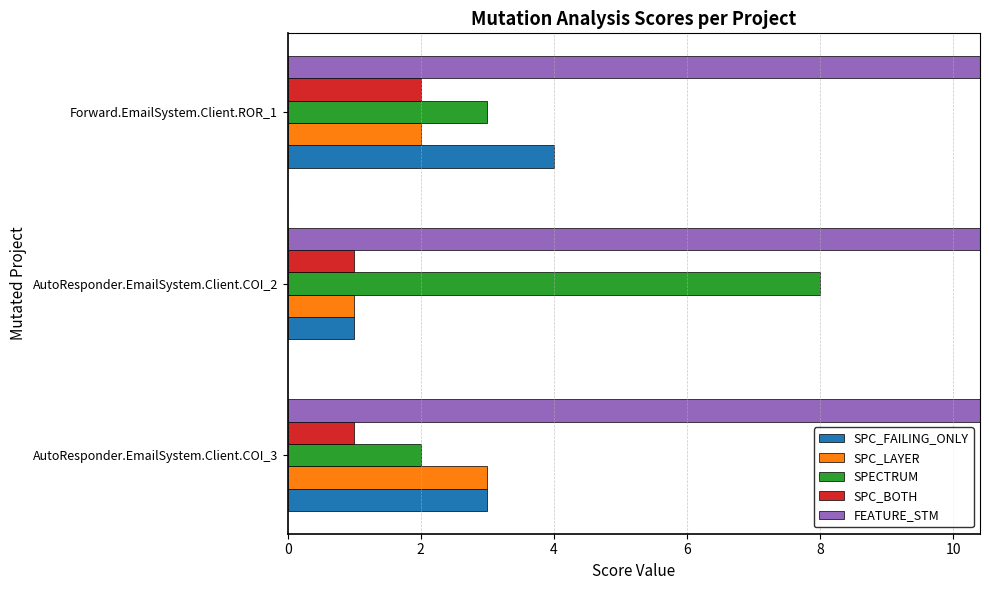

What is the maximum value for SPC_FAILING_ONLY?

4